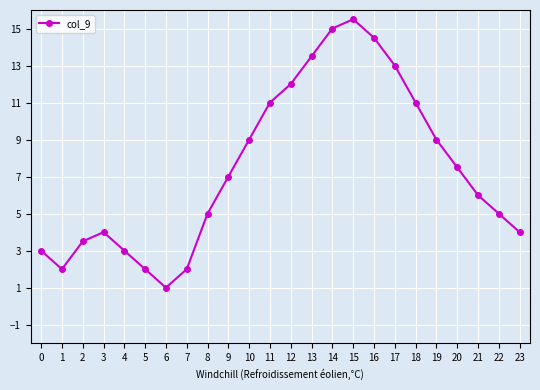

True or false: there are more than 2 points higher than both neighbors.

False